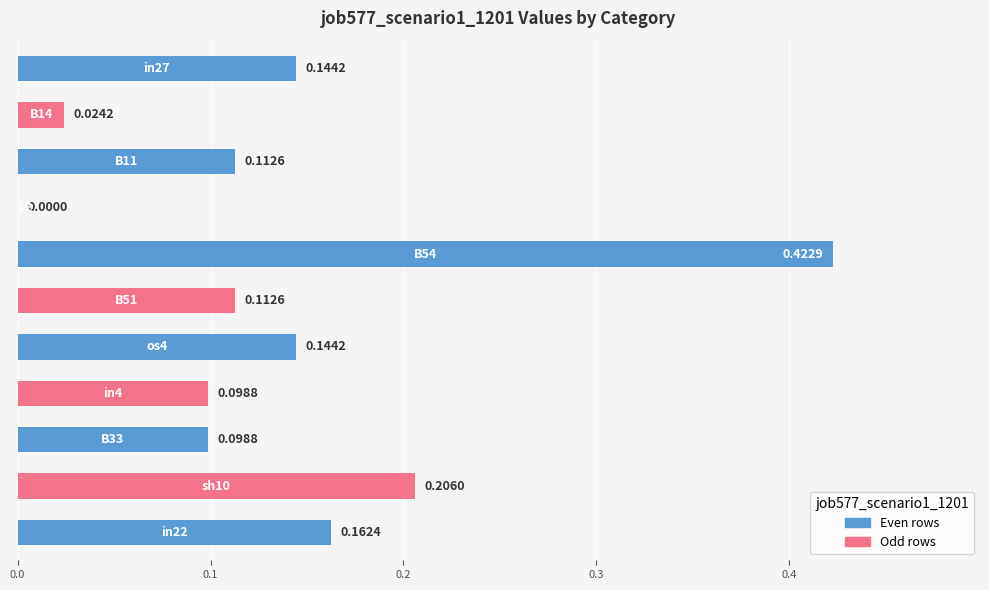

What is the sum of all values?

1.5